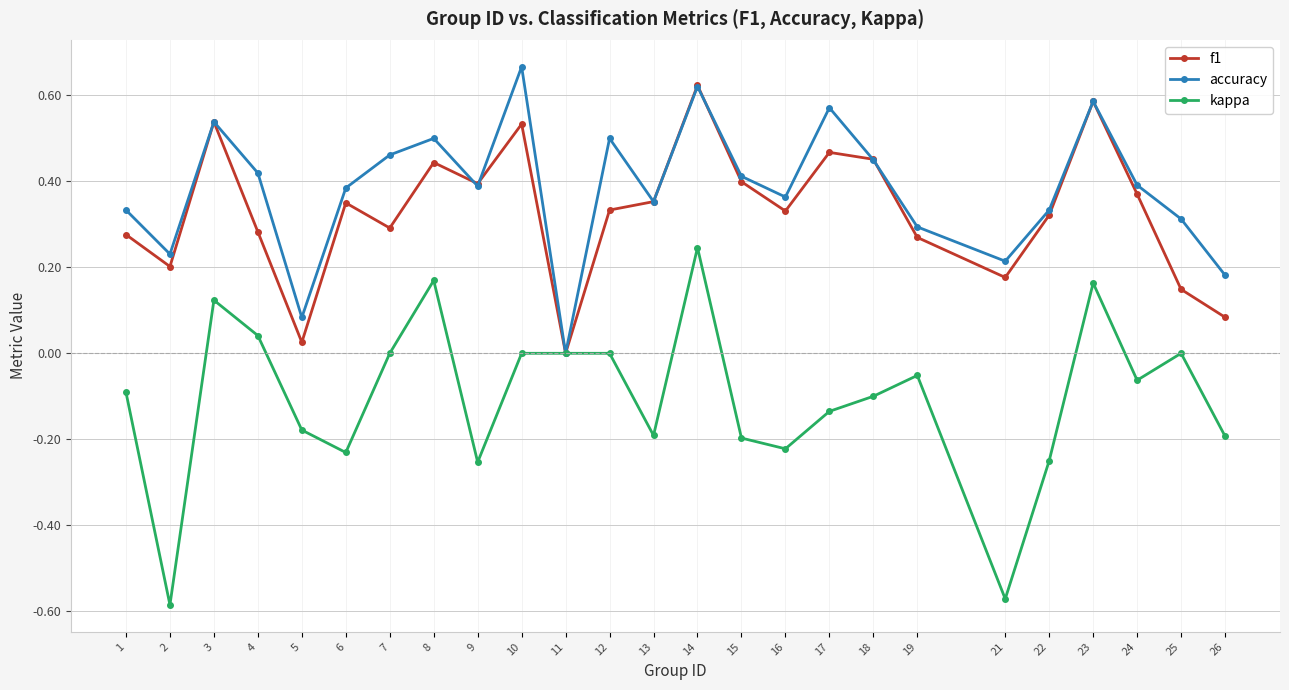

True or false: kappa has a value of -0.1 at 24.

True